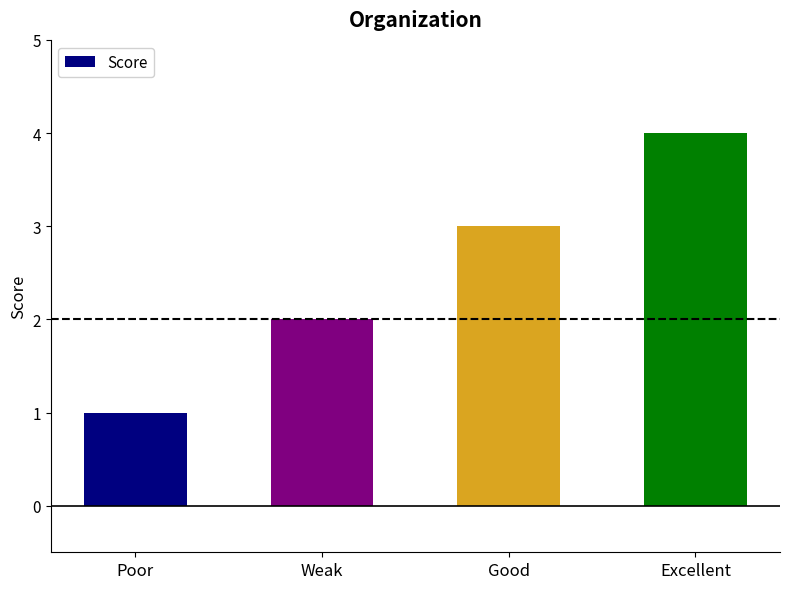

Reading left to right, transcribe all the data shown in this chart.

Poor=1	Weak=2	Good=3	Excellent=4